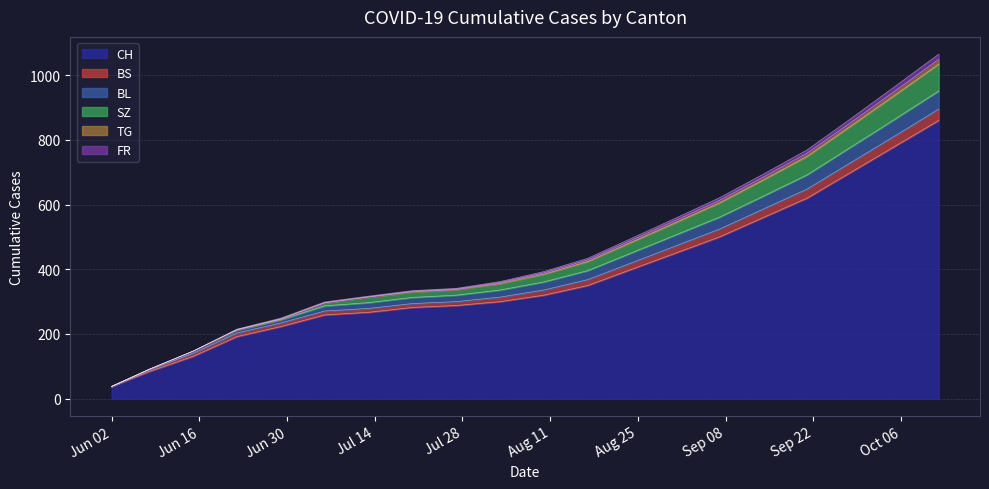

Which has a higher value, 2020-10-05 or 2020-07-06?

2020-10-05